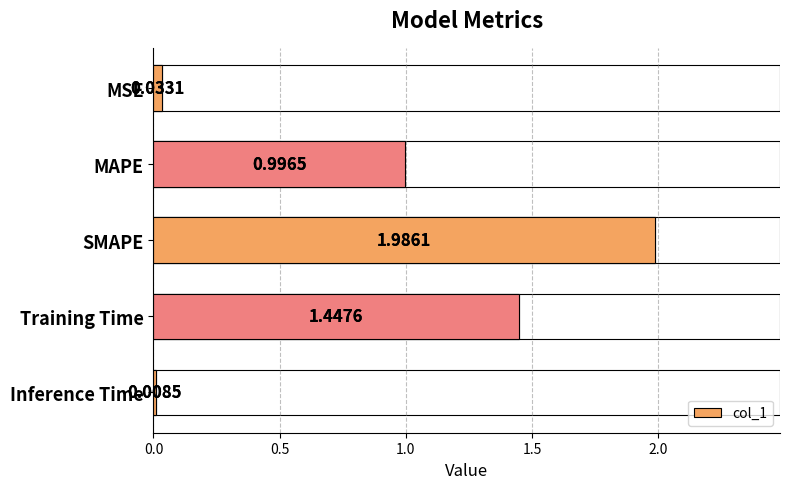

What is the difference between the maximum and minimum values?

2.0